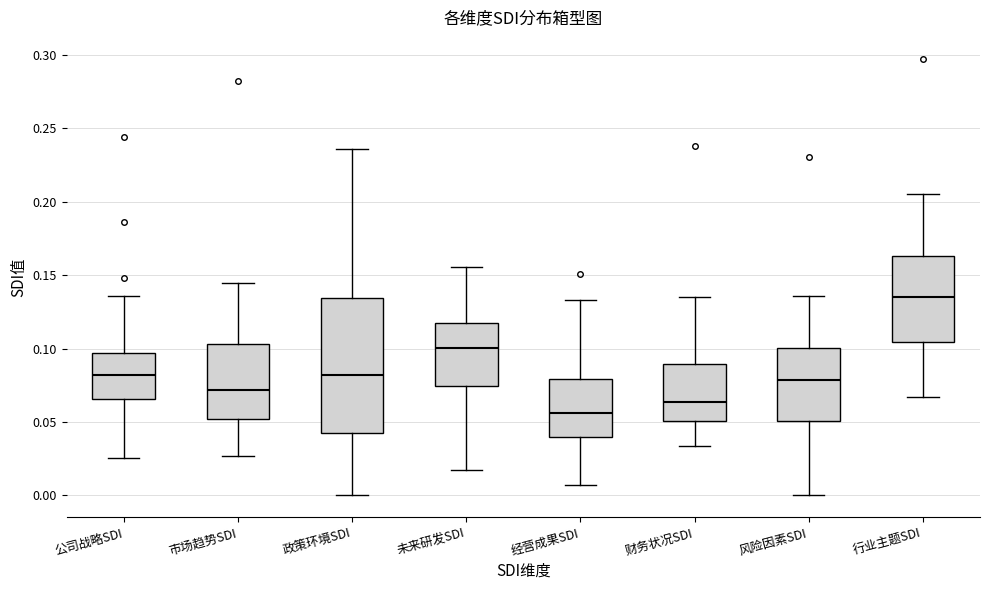

Where does the upper whisker of the box for 风险因素SDI end on the y-axis? The values are not printed on the chart, so give them approximately, as read against the axis.

0.135